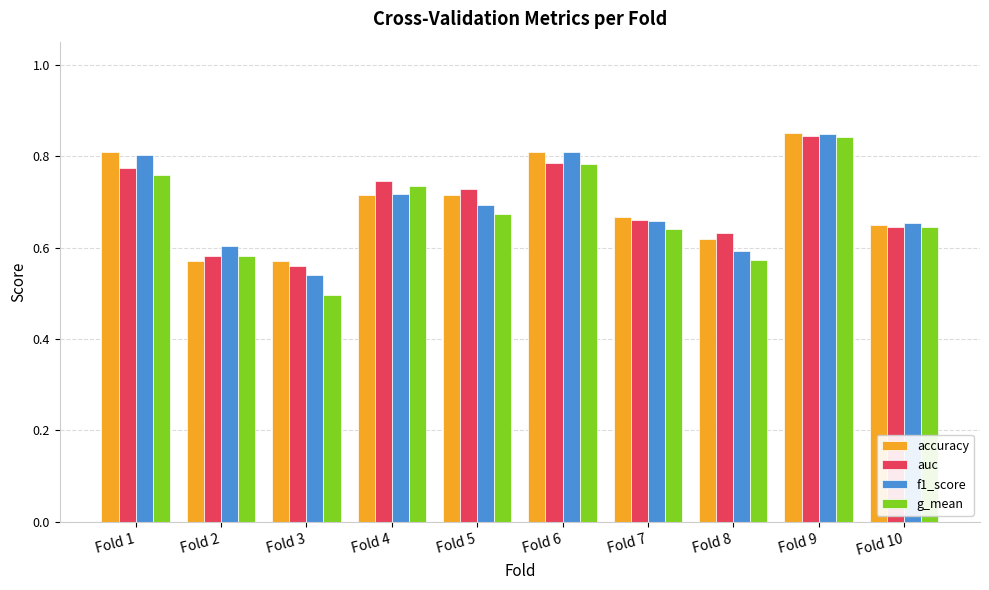

Which category has the highest value across all series?

Fold 9